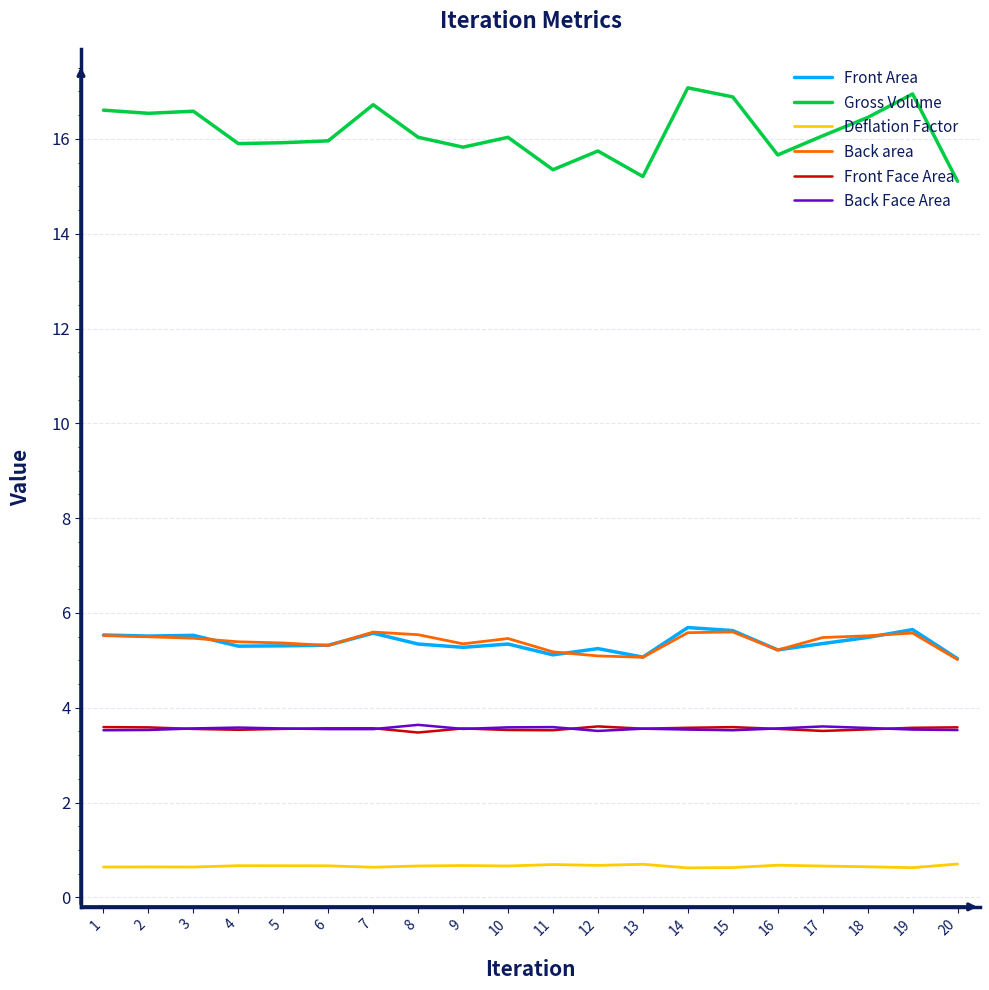

What is the total value across all series at 16?

33.9